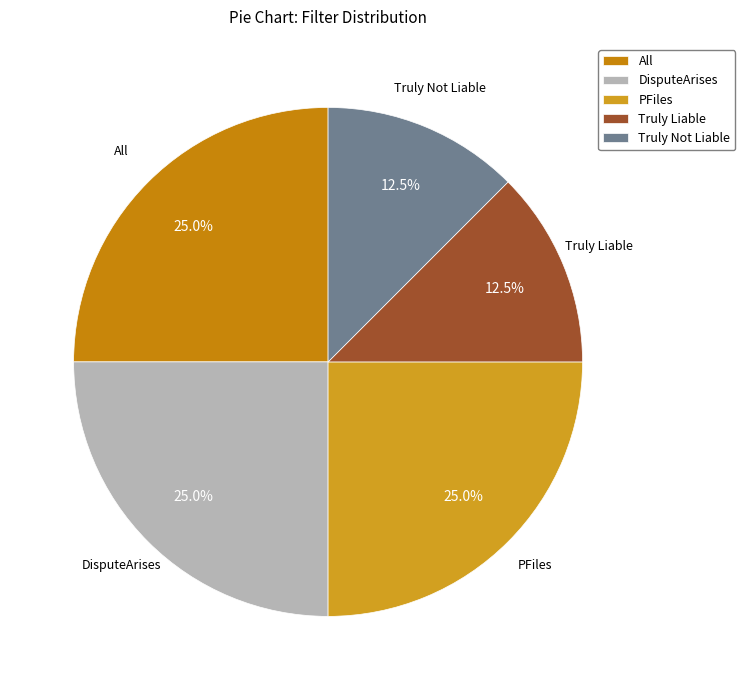

Does Truly Liable represent more than half of the total?

No